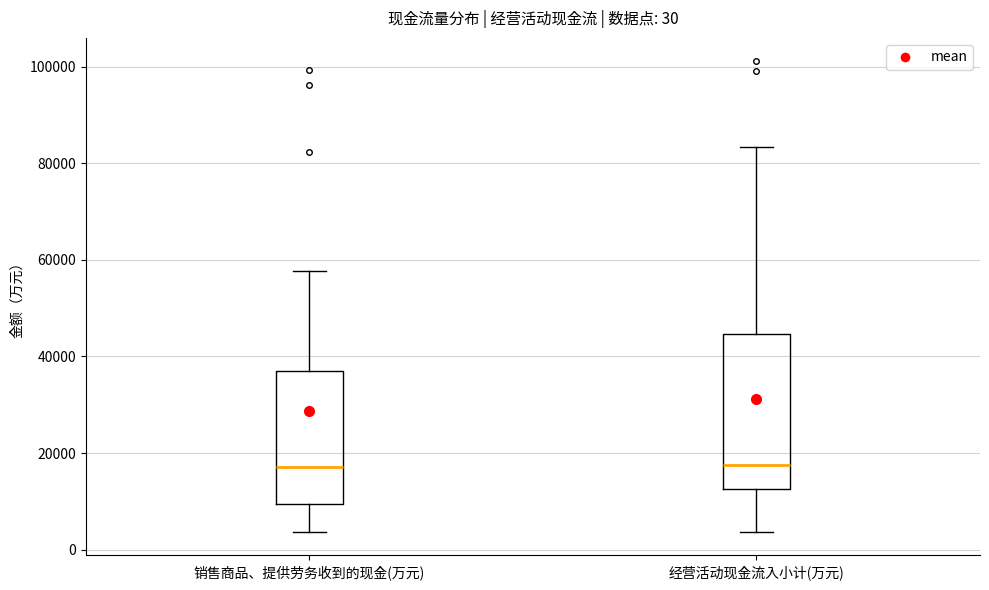

Which box is the tallest, from its lower edge to its upper edge?

经营活动现金流入小计(万元)